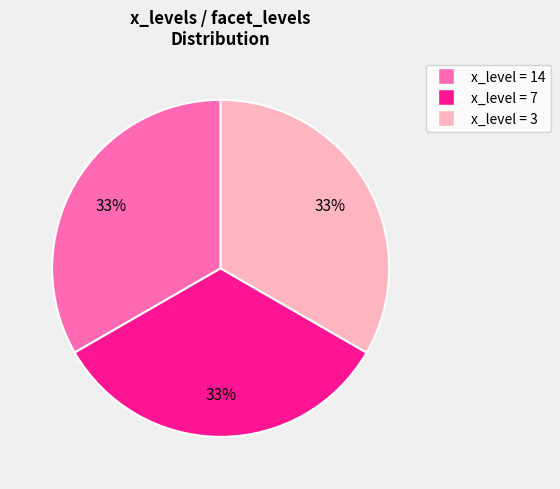

Is there a majority slice in this chart?

No